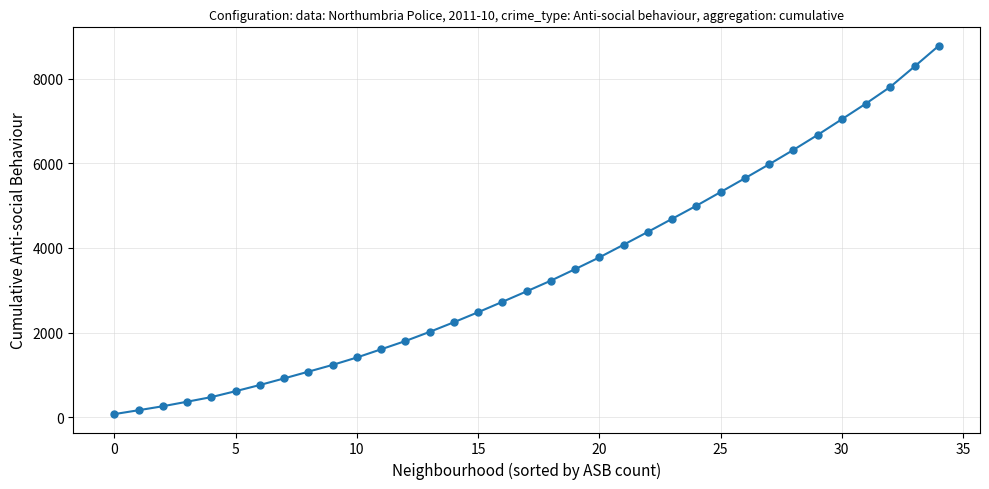

True or false: the data has more than 0 interior local peaks.

False